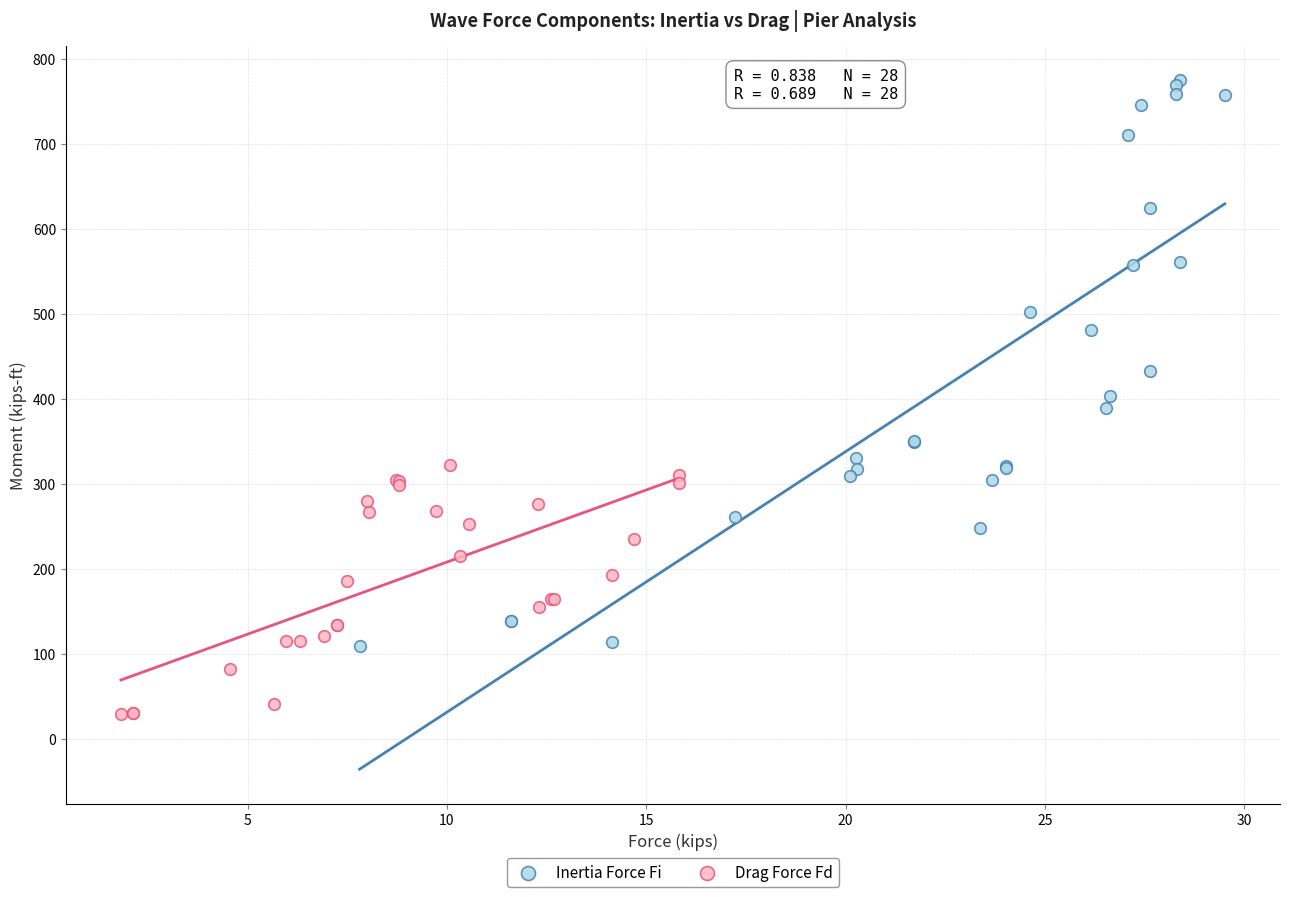

Which series contains the highest Y value?

Inertia Force Fi